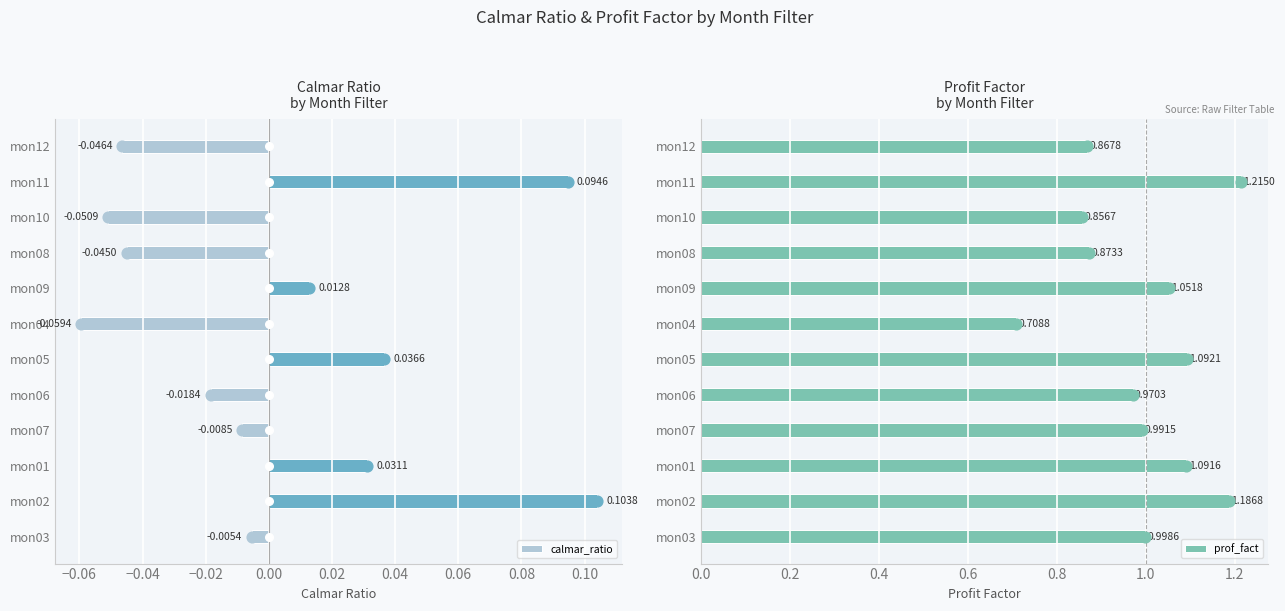

List the labels in order of calmar_ratio value, largest first.

mon02, mon11, mon05, mon01, mon09, mon03, mon07, mon06, mon08, mon12, mon10, mon04